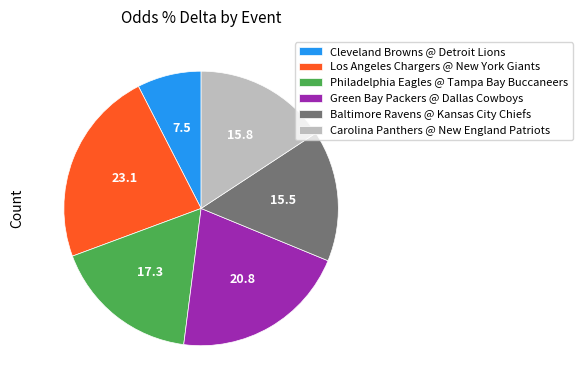

Which slice is the smallest?

Cleveland Browns @ Detroit Lions